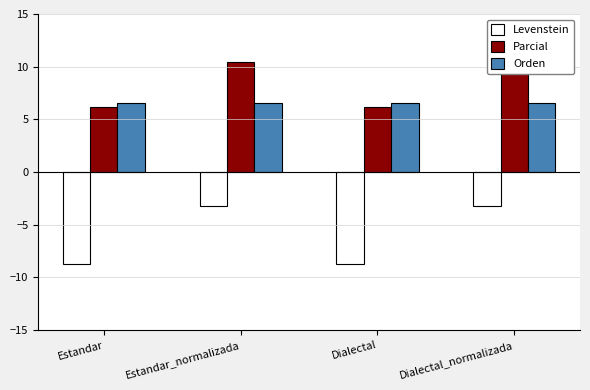

At how many categories does at least one series exceed -8?

4